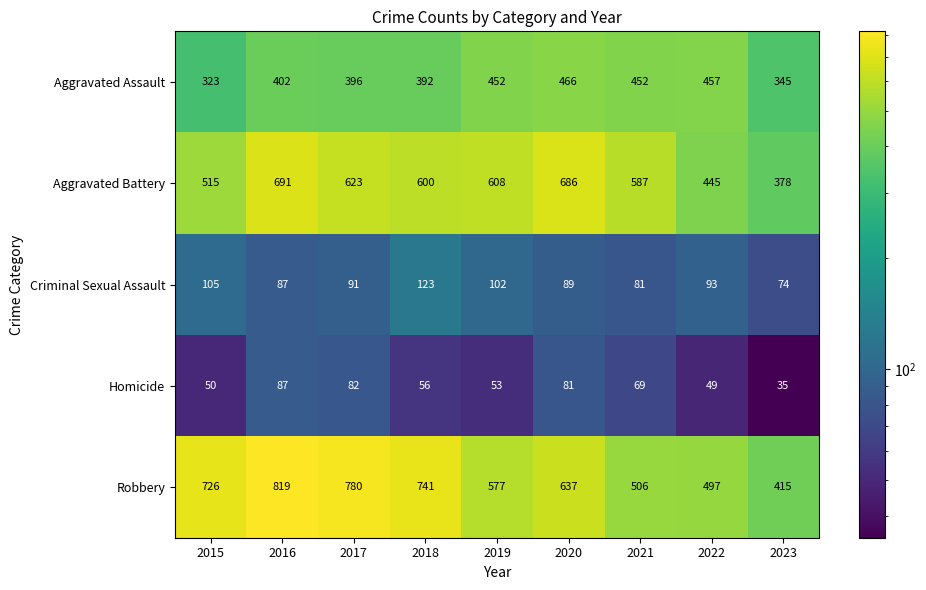

Rank the categories by Criminal Sexual Assault value from highest to lowest.

2018, 2015, 2019, 2022, 2017, 2020, 2016, 2021, 2023